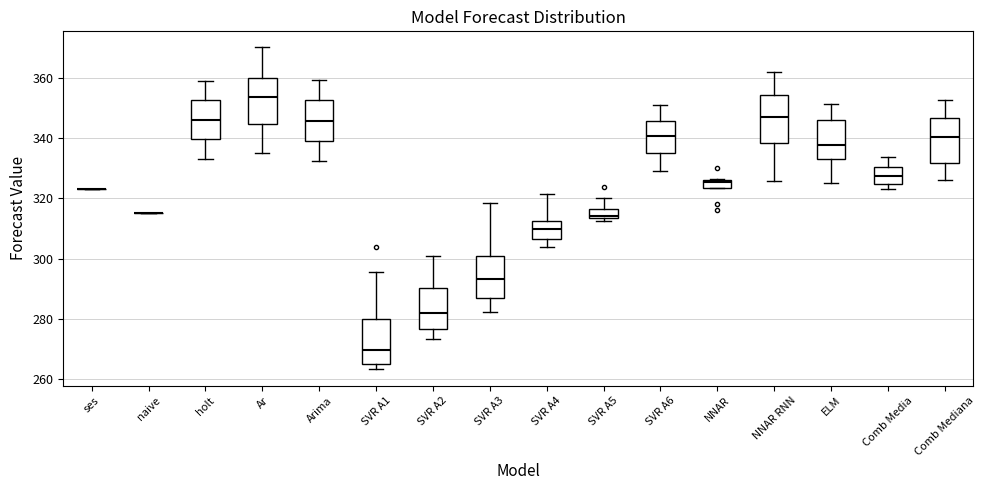

Where does the upper whisker of the box for Arima end on the y-axis? The values are not printed on the chart, so give them approximately, as read against the axis.

360